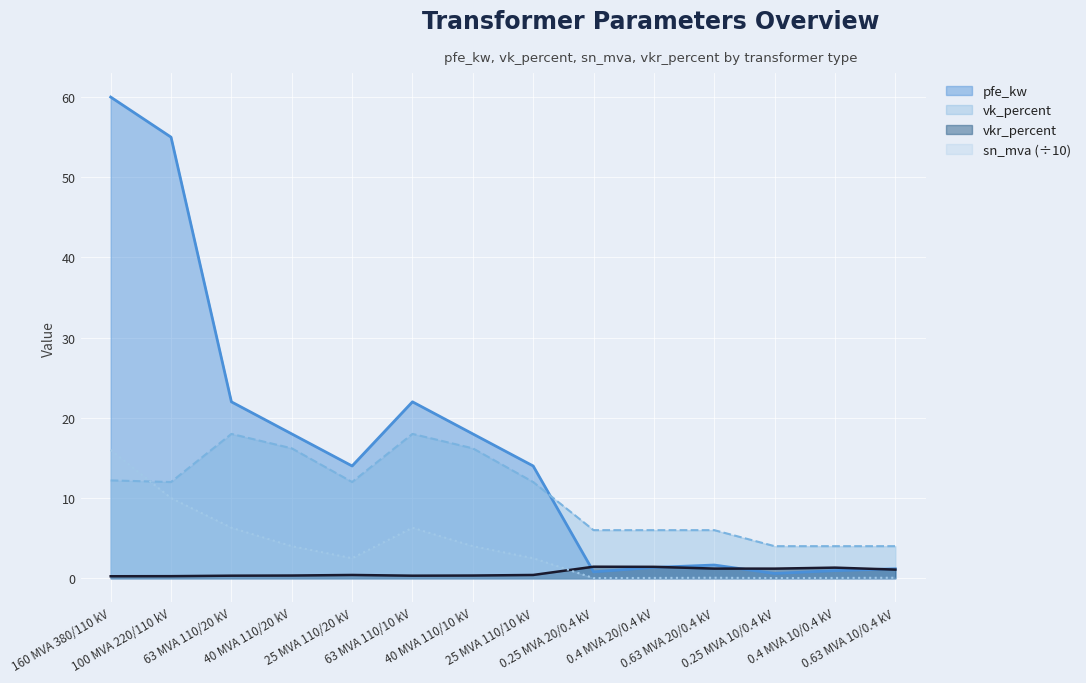

Does the chart display data point markers on the line(s)?

No